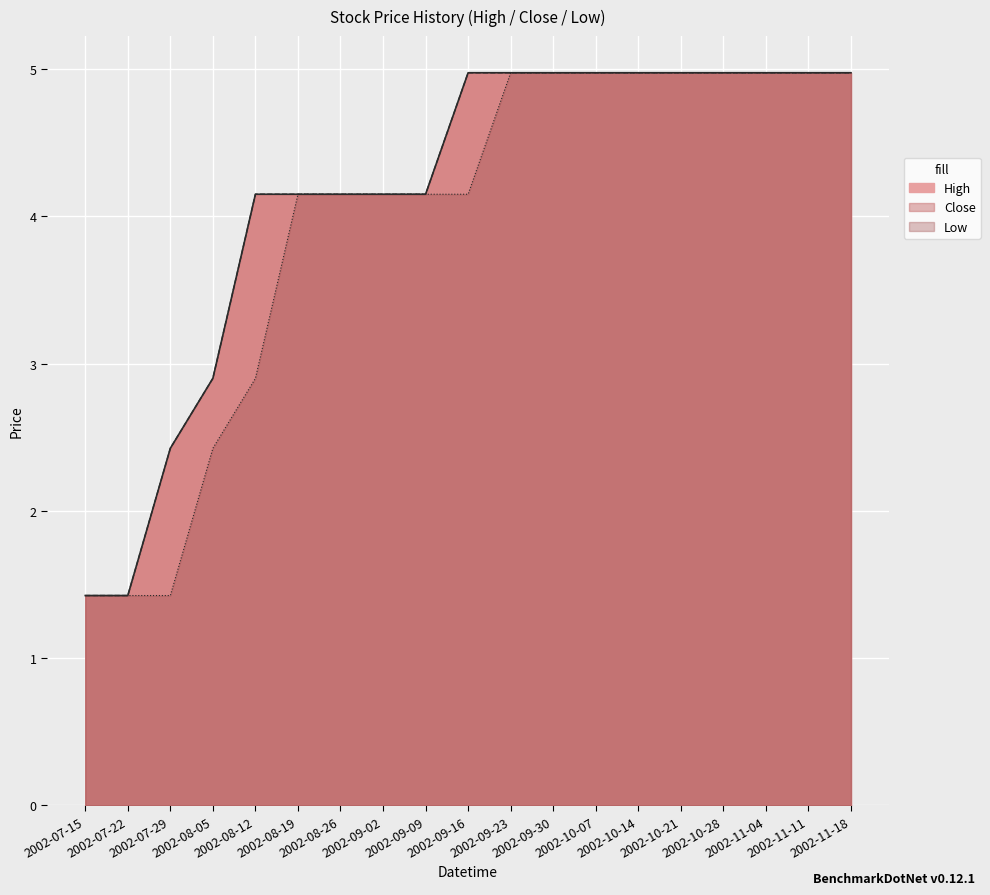

Which series has the largest total across all categories?

High